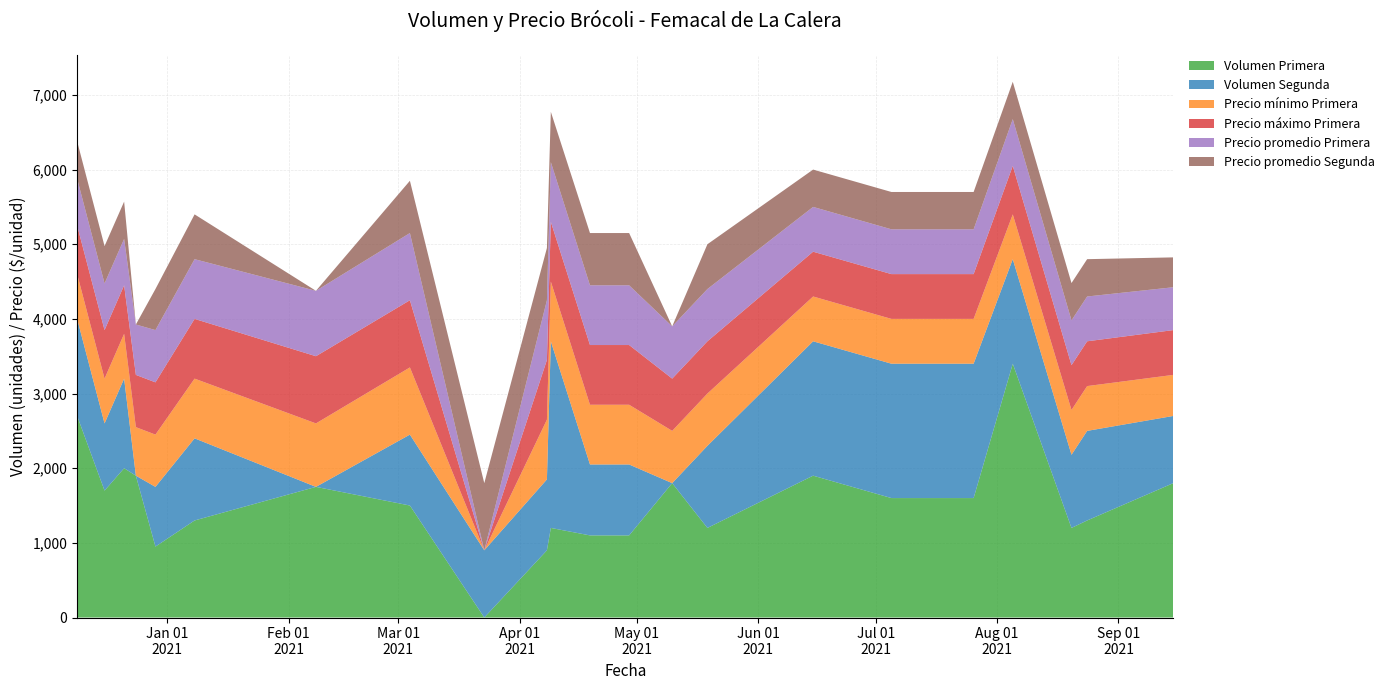

Reading left to right, list all the values displayed in this chart.

Volumen Primera: 2020-12-09=2700	2020-12-16=1700	2020-12-21=2000	2020-12-24=1900	2020-12-29=950	2021-01-08=1300	2021-02-08=1750	2021-03-04=1500	2021-03-23=0	2021-04-08=900	2021-04-09=1200	2021-04-19=1100	2021-04-29=1100	2021-05-10=1800	2021-05-19=1200	2021-06-15=1900	2021-07-05=1600	2021-07-26=1600	2021-08-05=3400	2021-08-20=1200	2021-08-24=1300	2021-09-15=1800
Volumen Segunda: 2020-12-09=1300	2020-12-16=900	2020-12-21=1200	2020-12-24=0	2020-12-29=800	2021-01-08=1100	2021-02-08=0	2021-03-04=950	2021-03-23=900	2021-04-08=950	2021-04-09=2500	2021-04-19=950	2021-04-29=950	2021-05-10=0	2021-05-19=1100	2021-06-15=1800	2021-07-05=1800	2021-07-26=1800	2021-08-05=1400	2021-08-20=980	2021-08-24=1200	2021-09-15=900
Precio mínimo Primera: 2020-12-09=600	2020-12-16=600	2020-12-21=600	2020-12-24=650	2020-12-29=700	2021-01-08=800	2021-02-08=850	2021-03-04=900	2021-03-23=0	2021-04-08=800	2021-04-09=800	2021-04-19=800	2021-04-29=800	2021-05-10=700	2021-05-19=700	2021-06-15=600	2021-07-05=600	2021-07-26=600	2021-08-05=600	2021-08-20=600	2021-08-24=600	2021-09-15=550
Precio máximo Primera: 2020-12-09=650	2020-12-16=650	2020-12-21=650	2020-12-24=700	2020-12-29=700	2021-01-08=800	2021-02-08=900	2021-03-04=900	2021-03-23=0	2021-04-08=800	2021-04-09=800	2021-04-19=800	2021-04-29=800	2021-05-10=700	2021-05-19=700	2021-06-15=600	2021-07-05=600	2021-07-26=600	2021-08-05=650	2021-08-20=600	2021-08-24=600	2021-09-15=600
Precio promedio Primera: 2020-12-09=628	2020-12-16=625	2020-12-21=621	2020-12-24=675	2020-12-29=700	2021-01-08=800	2021-02-08=876	2021-03-04=900	2021-03-23=0	2021-04-08=800	2021-04-09=800	2021-04-19=800	2021-04-29=800	2021-05-10=700	2021-05-19=700	2021-06-15=600	2021-07-05=600	2021-07-26=600	2021-08-05=626	2021-08-20=600	2021-08-24=600	2021-09-15=574
Precio promedio Segunda: 2020-12-09=500	2020-12-16=500	2020-12-21=500	2020-12-24=0	2020-12-29=550	2021-01-08=600	2021-02-08=0	2021-03-04=700	2021-03-23=900	2021-04-08=700	2021-04-09=674	2021-04-19=700	2021-04-29=700	2021-05-10=0	2021-05-19=600	2021-06-15=500	2021-07-05=500	2021-07-26=500	2021-08-05=500	2021-08-20=500	2021-08-24=500	2021-09-15=400